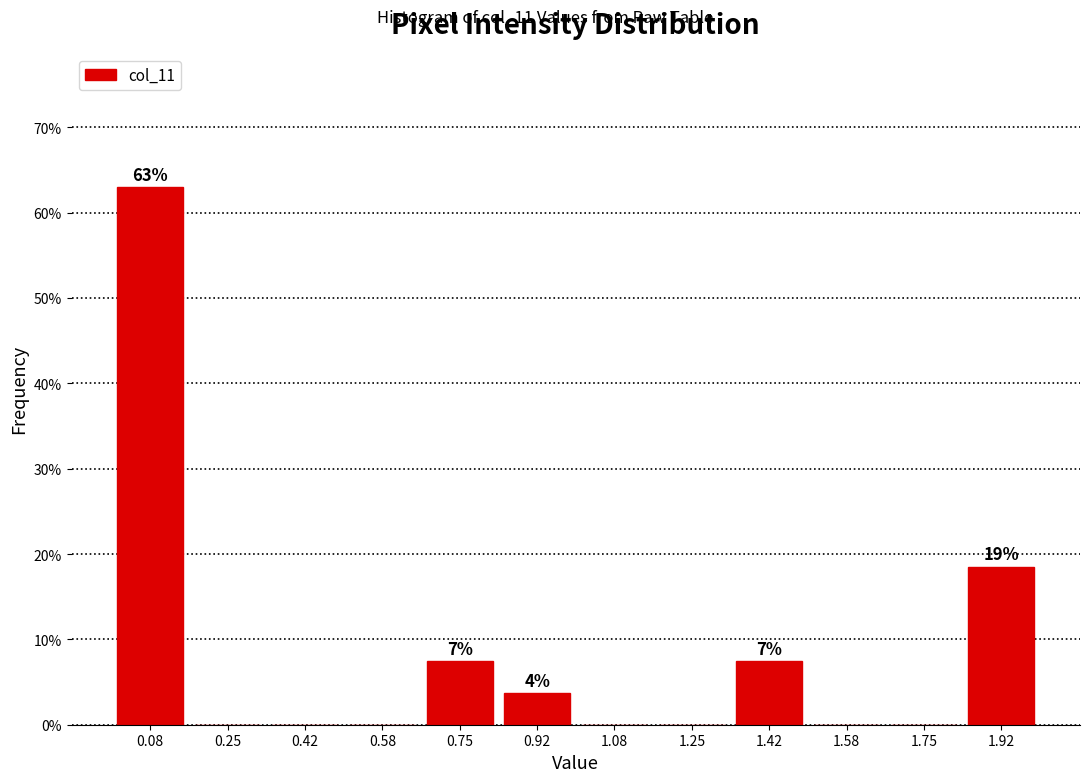

Over which range of the x-axis is the bar tallest?

0.00 to 0.16